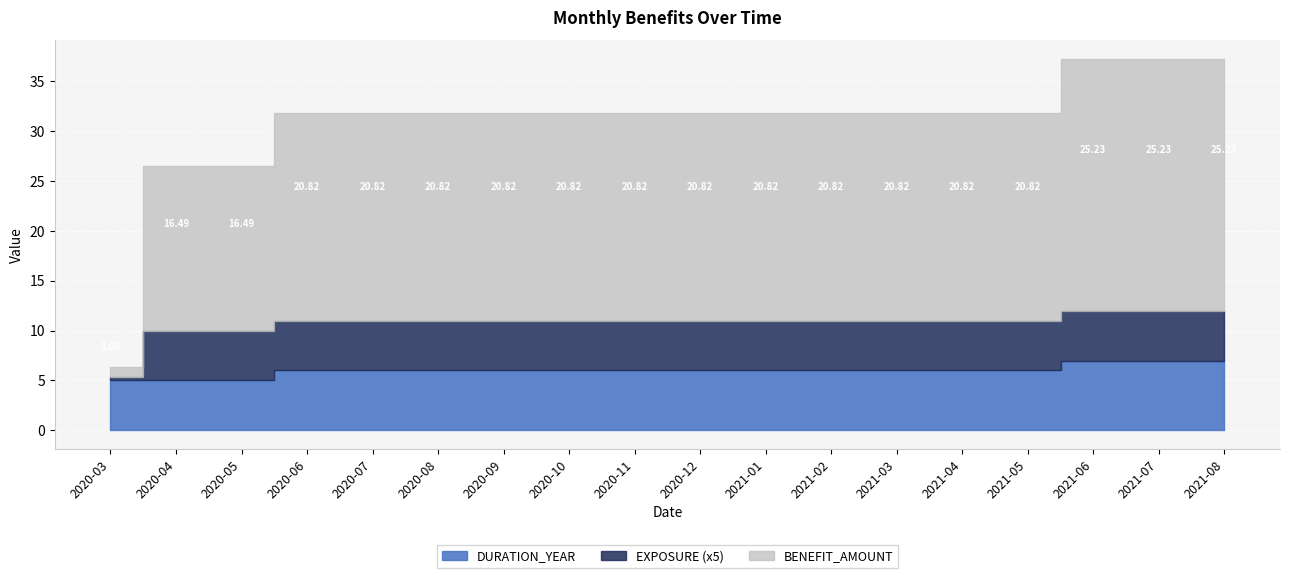

Which series has the widest spread of values?

BENEFIT_AMOUNT